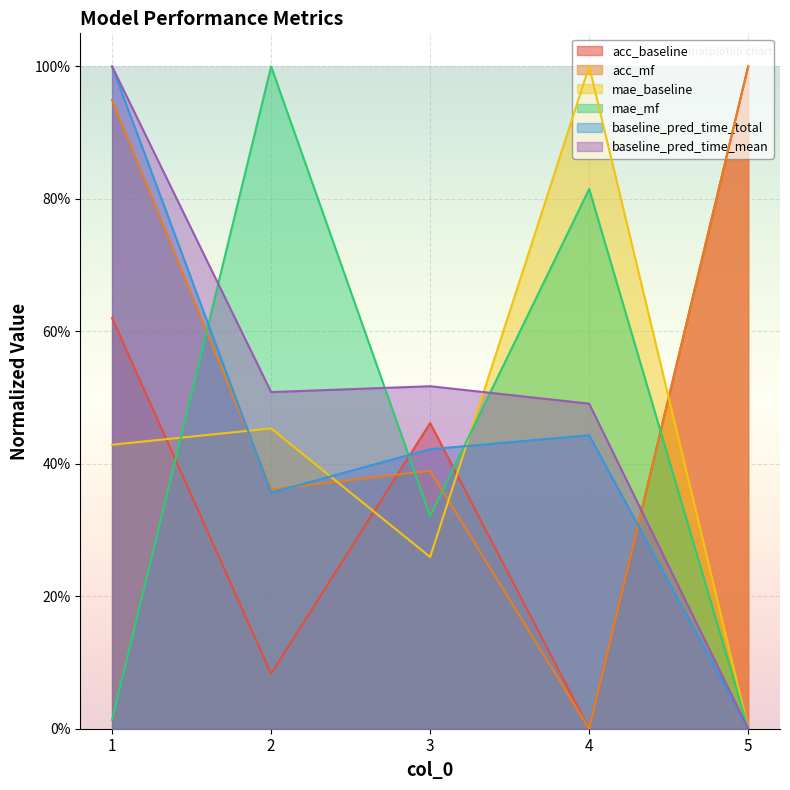

Reading right to left, extract all data points from this chart.

acc_baseline: 1.0	0.0	0.5	0.1	0.6
acc_mf: 1.0	0.0	0.4	0.4	0.9
mae_baseline: 0.0	1.0	0.3	0.5	0.4
mae_mf: 0.0	0.8	0.3	1.0	0.0
baseline_pred_time_total: 0.0	0.4	0.4	0.4	1.0
baseline_pred_time_mean: 0.0	0.5	0.5	0.5	1.0